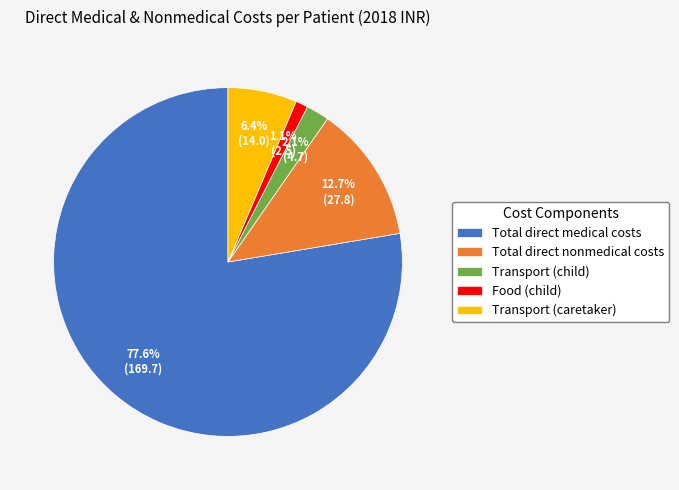

Count the number of slices in the pie.

5